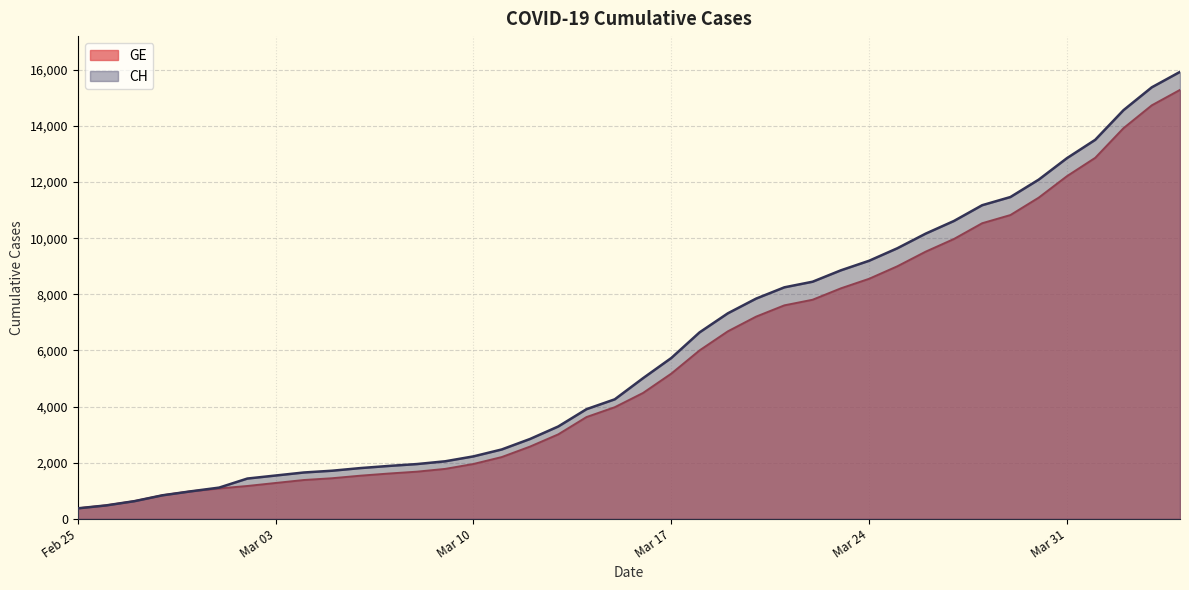

True or false: GE and CH intersect in this chart.

False